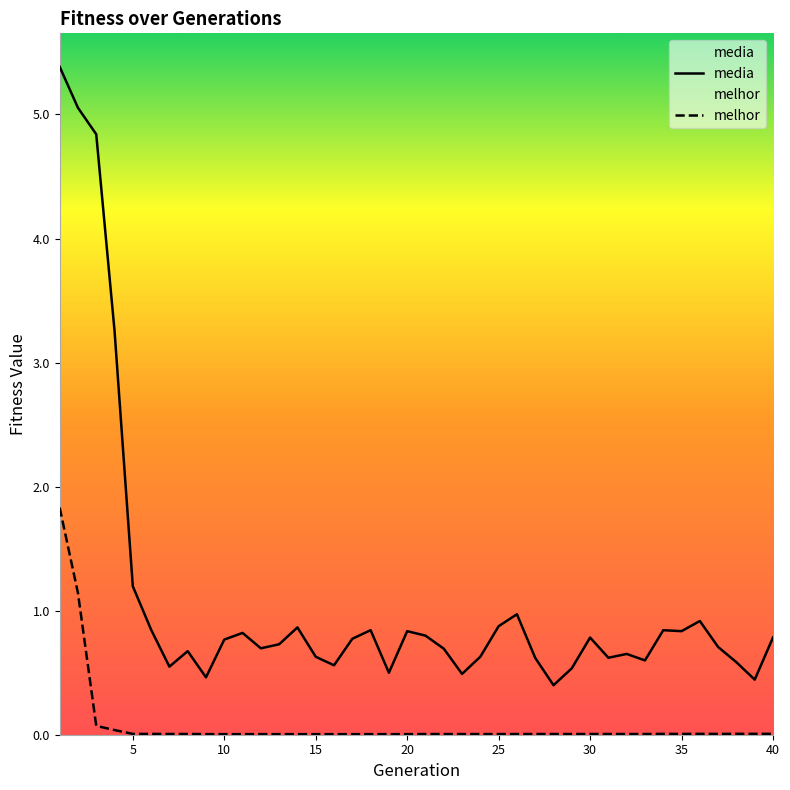

Rank the series by their average value, from lowest to highest.

melhor, media